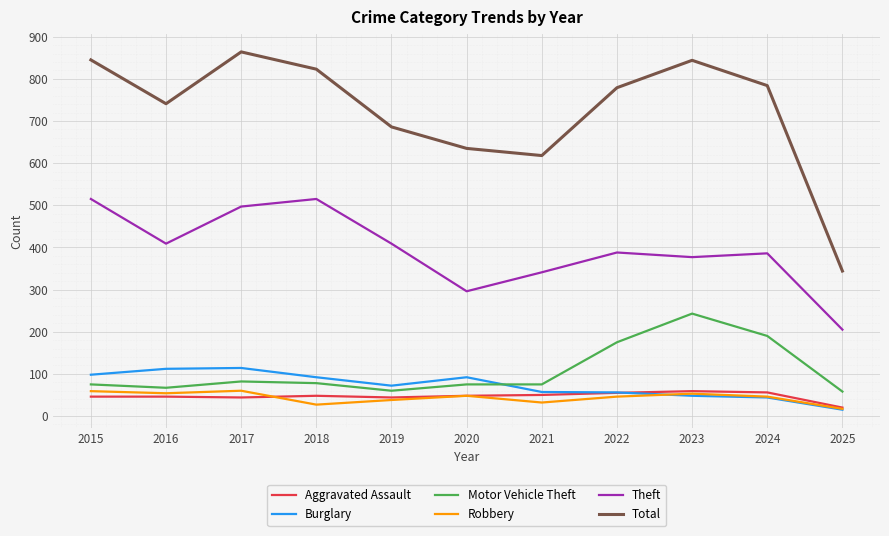

What is the maximum value shown in the chart?

864